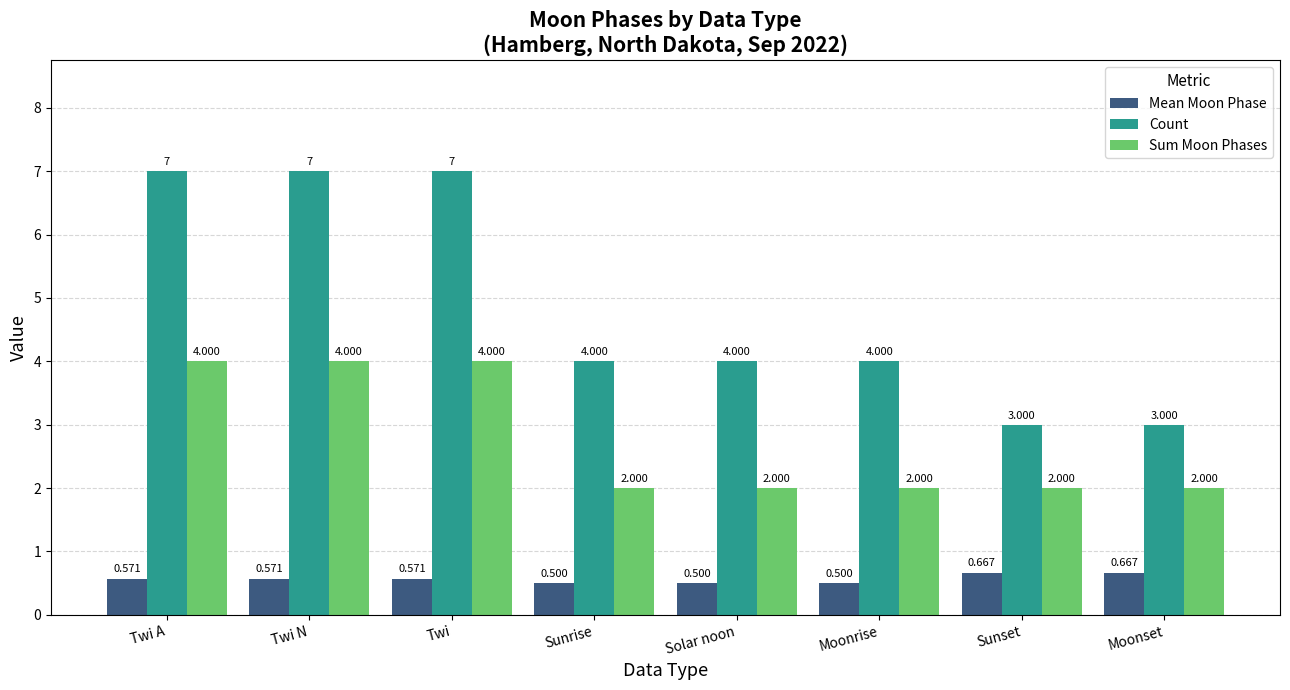

List the series in order of their peak value, lowest first.

Mean Moon Phase, Sum Moon Phases, Count